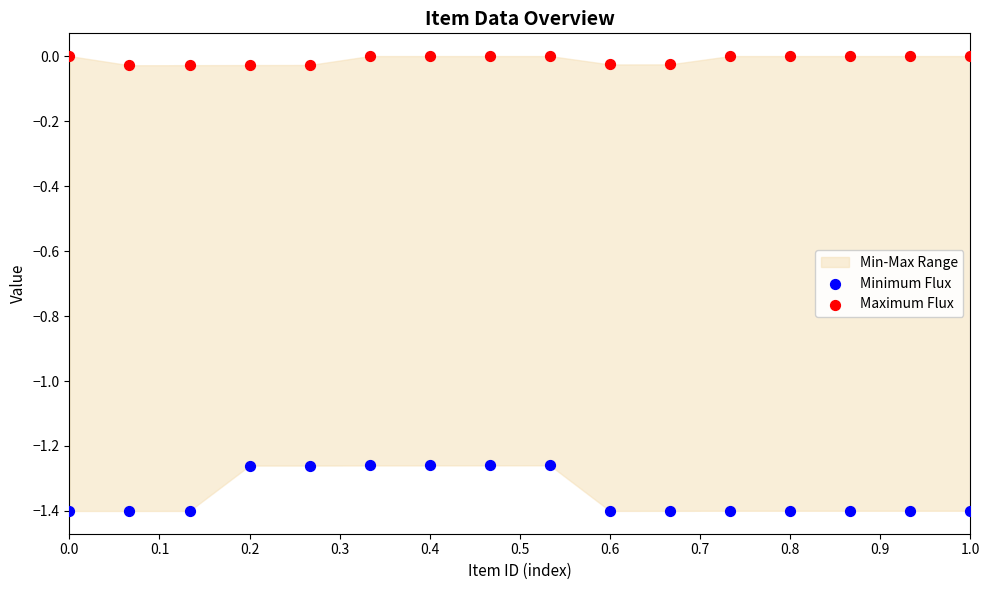

Across all data points, what is the range of Y values (max minus min)?

1.4